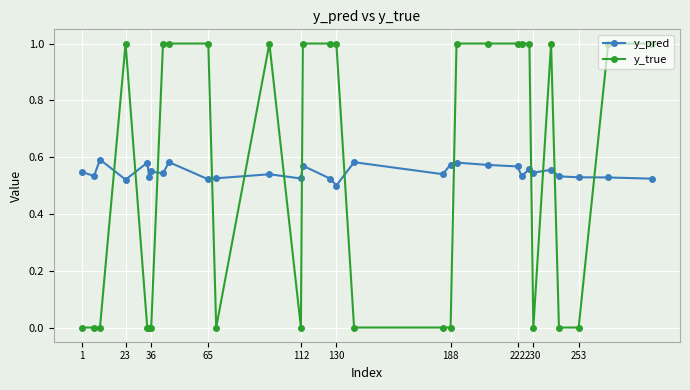

True or false: y_true has more than 1 points higher than both neighbors.

True